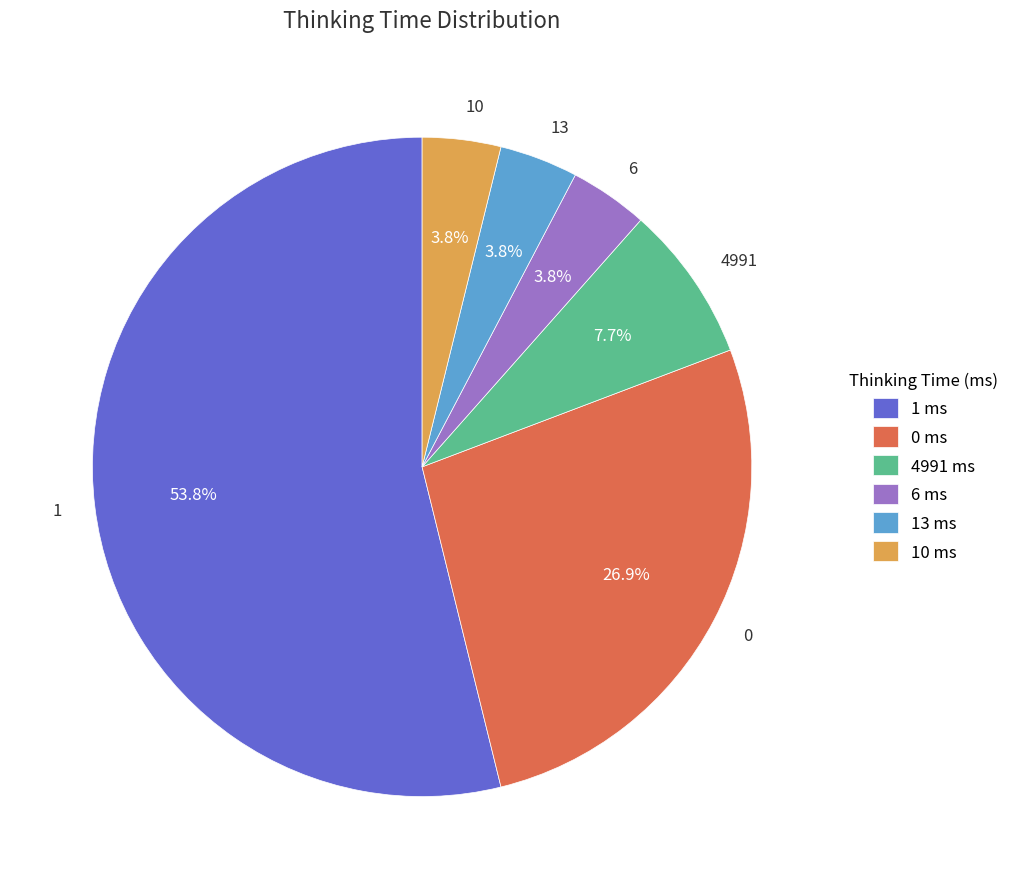

Which has a higher value, 13 or 4991?

4991